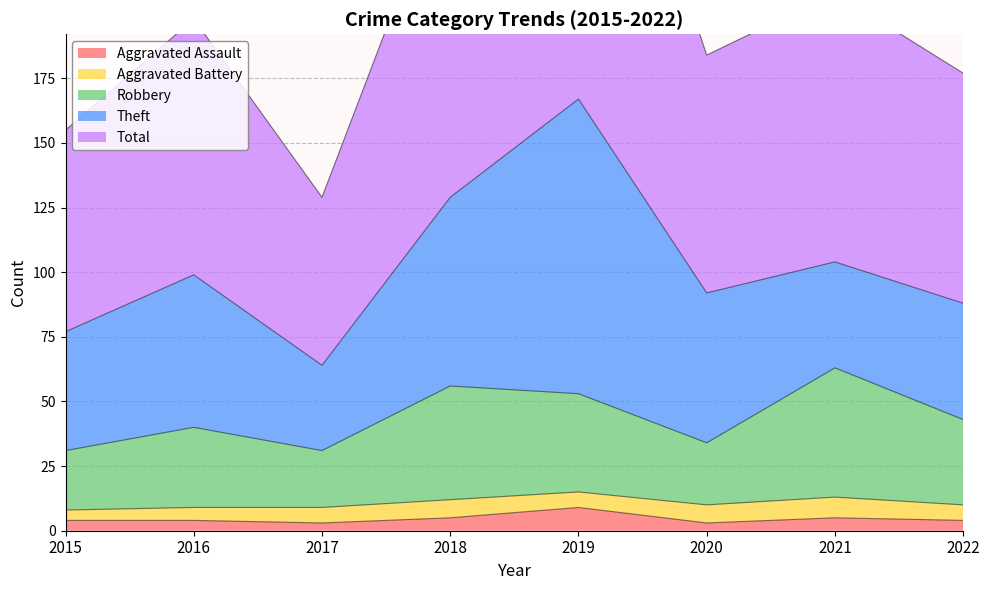

The Total series shows 52 at 2018. True or false?

False